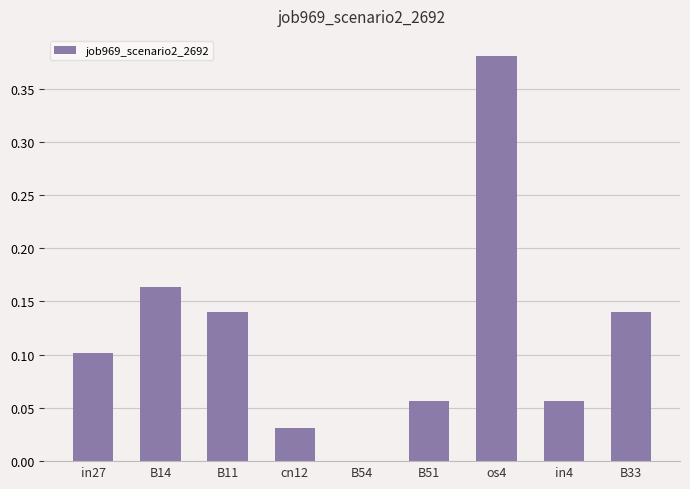

Does the chart contain stacked bars?

No